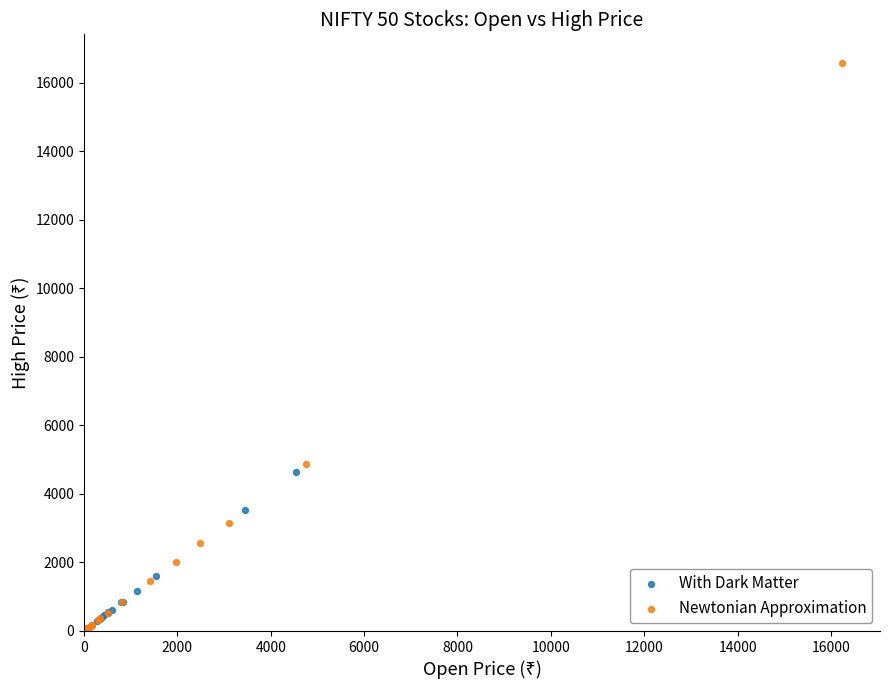

Which series reaches the maximum Y coordinate?

Newtonian Approximation